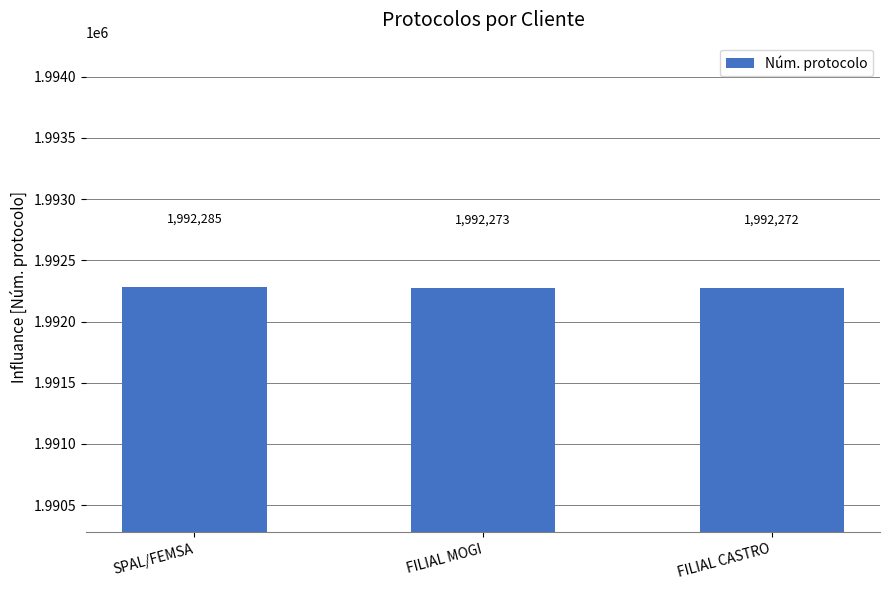

Approximately how many times larger is the value at FILIAL MOGI compared to SPAL/FEMSA?

1.0